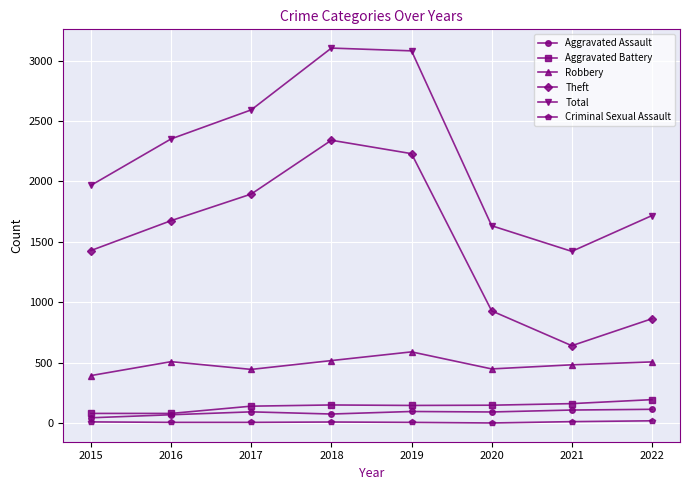

How many values in the Total series are below 2352?

4